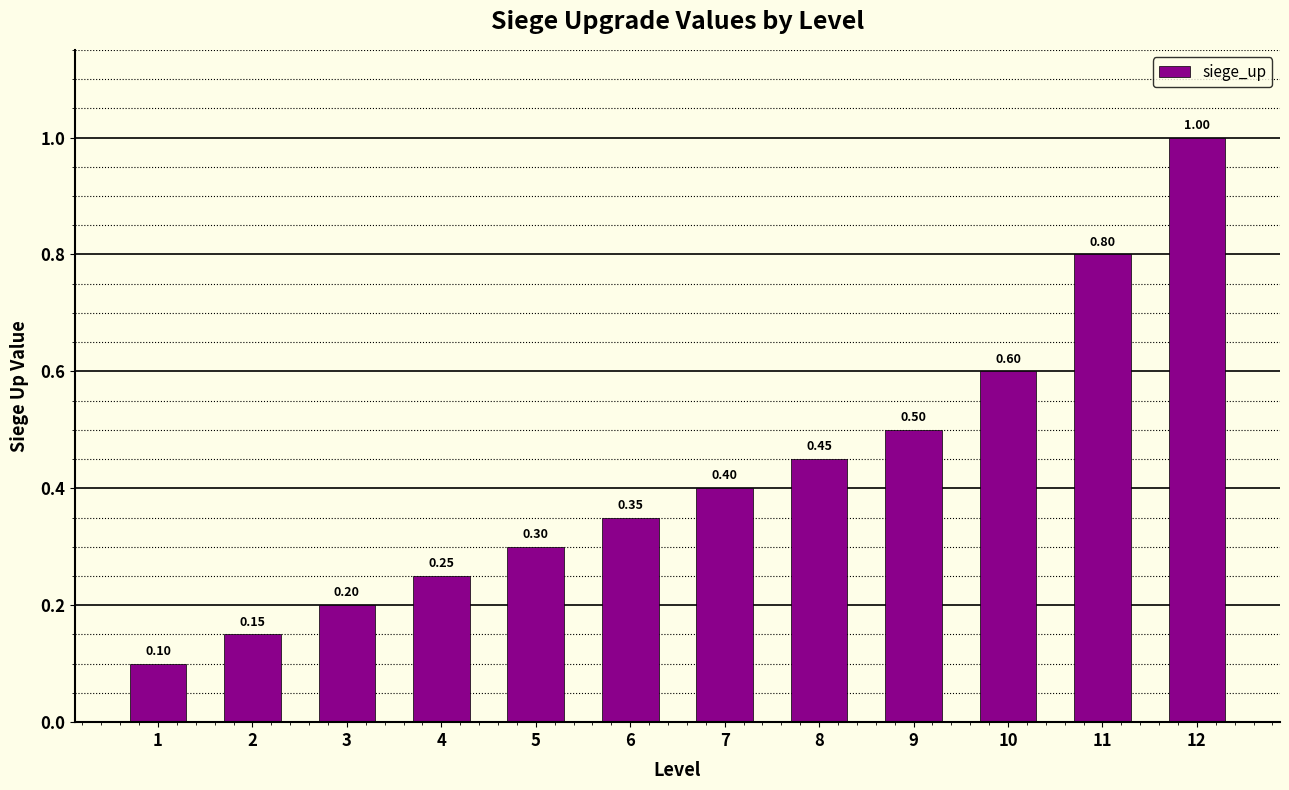

Rank the categories by value from lowest to highest.

1, 2, 3, 4, 5, 6, 7, 8, 9, 10, 11, 12